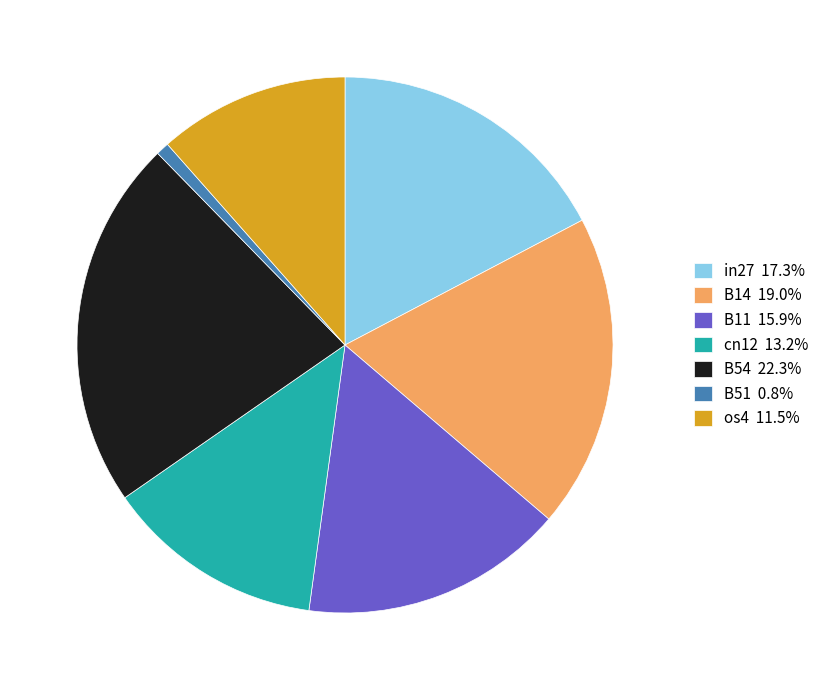

How many slices are in this pie chart?

7